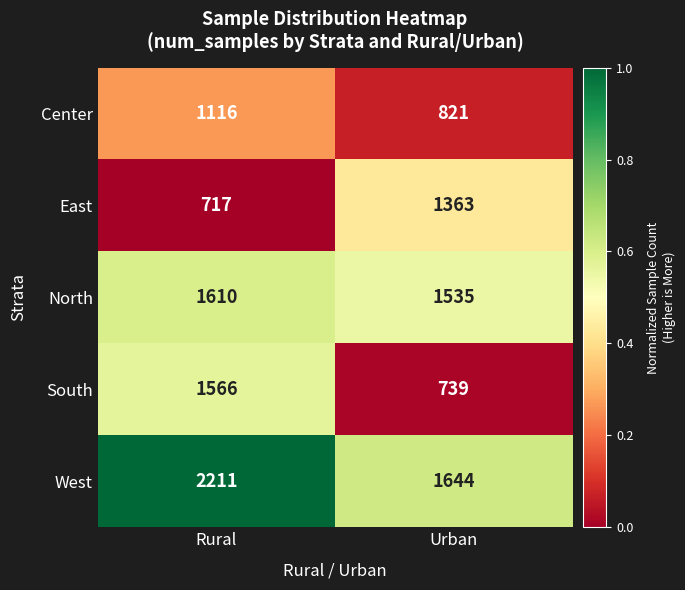

At which label is North closest to 1572?

Urban